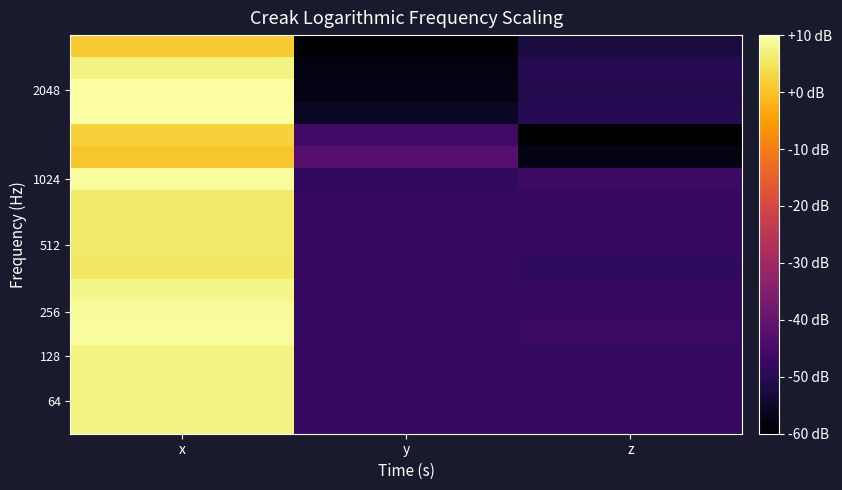

At which category is the sum across all series the highest?

x